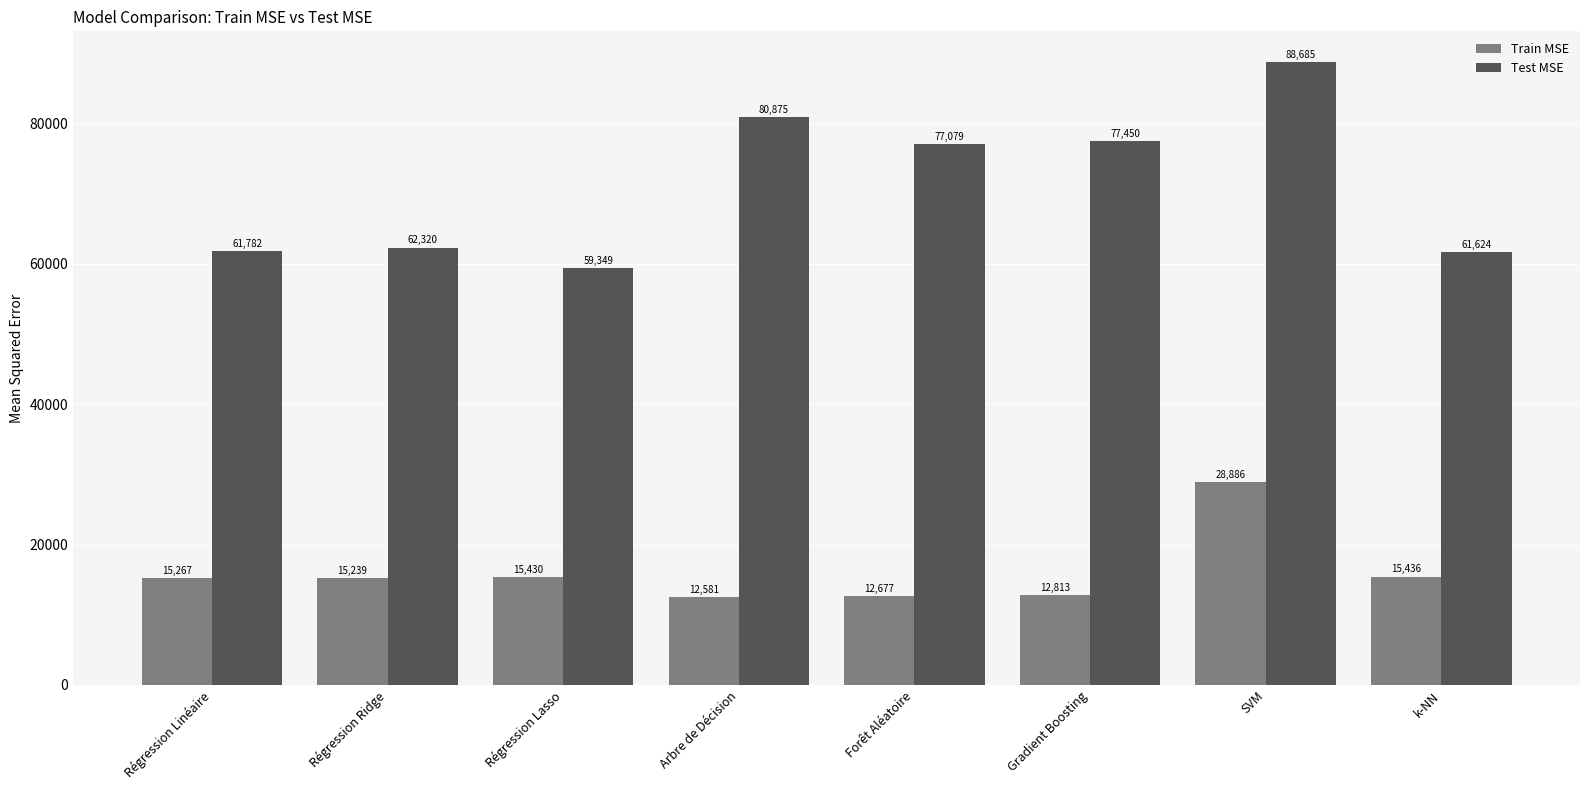

What is the difference between the second highest and minimum values in the Train MSE series?

2855.1